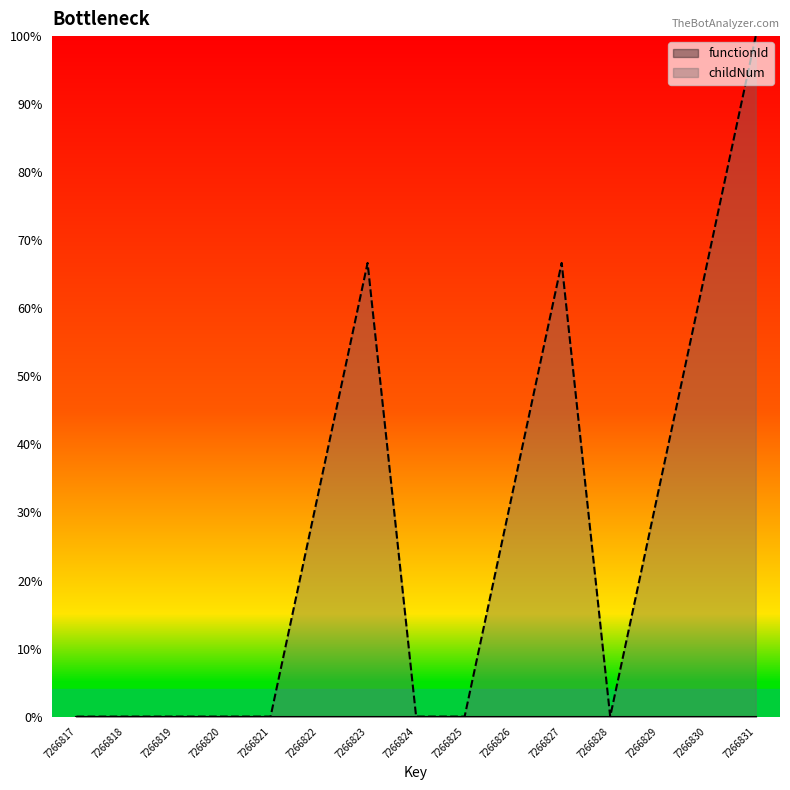

Count the number of values greater than 0.

7